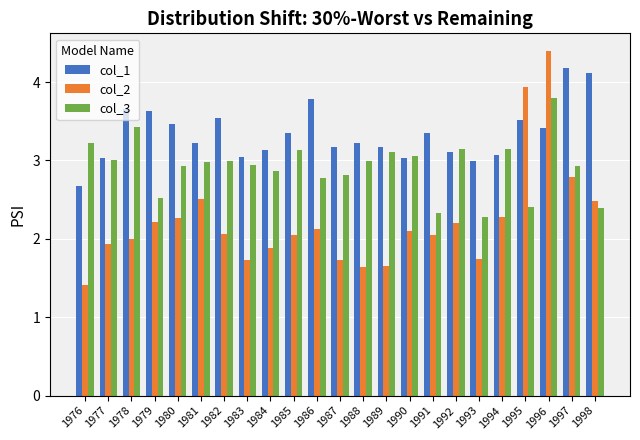

What is the difference between the second highest and minimum values in the col_3 series?

1.1